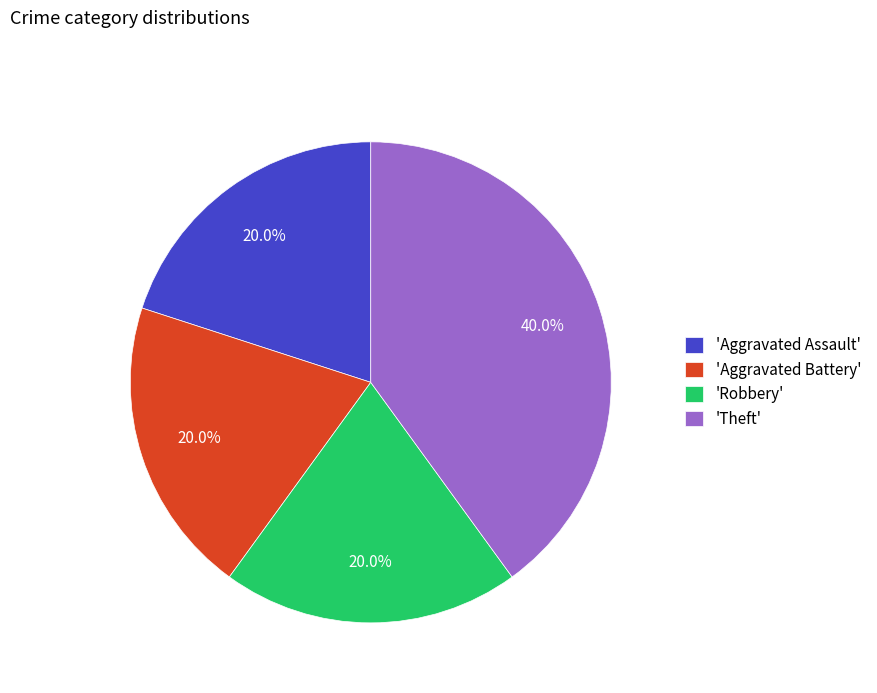

Does any single category account for the majority?

No